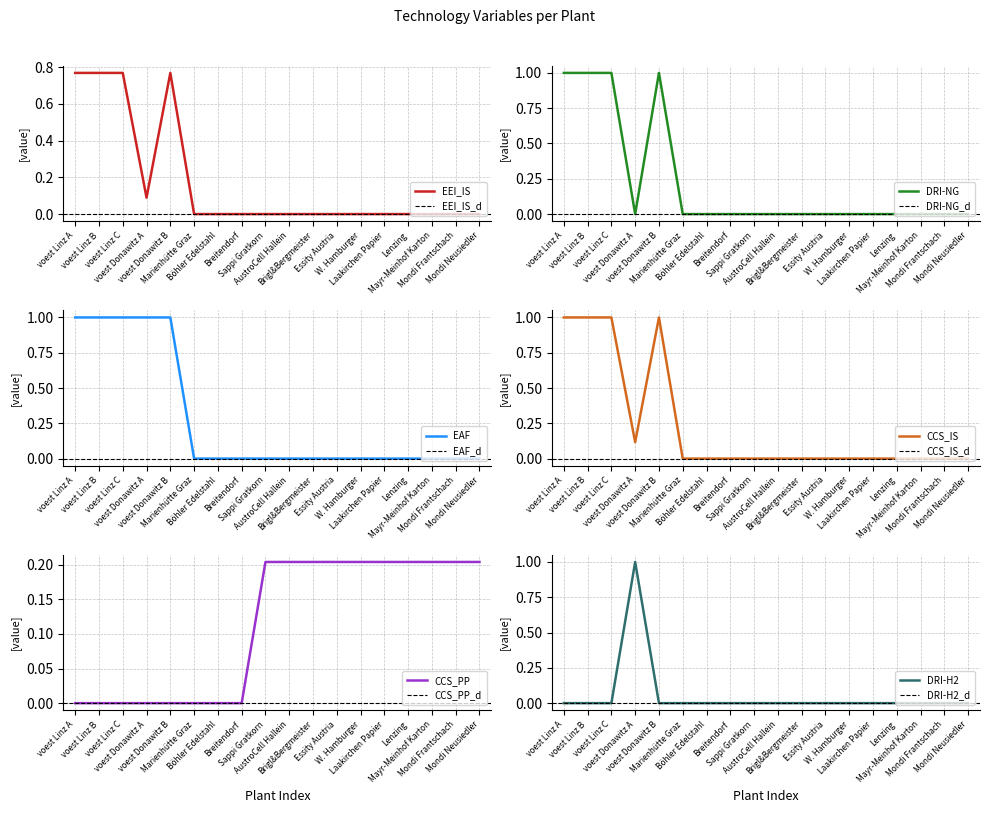

The CCS_IS series shows -0.3 at Mondi Frantschach. True or false?

False